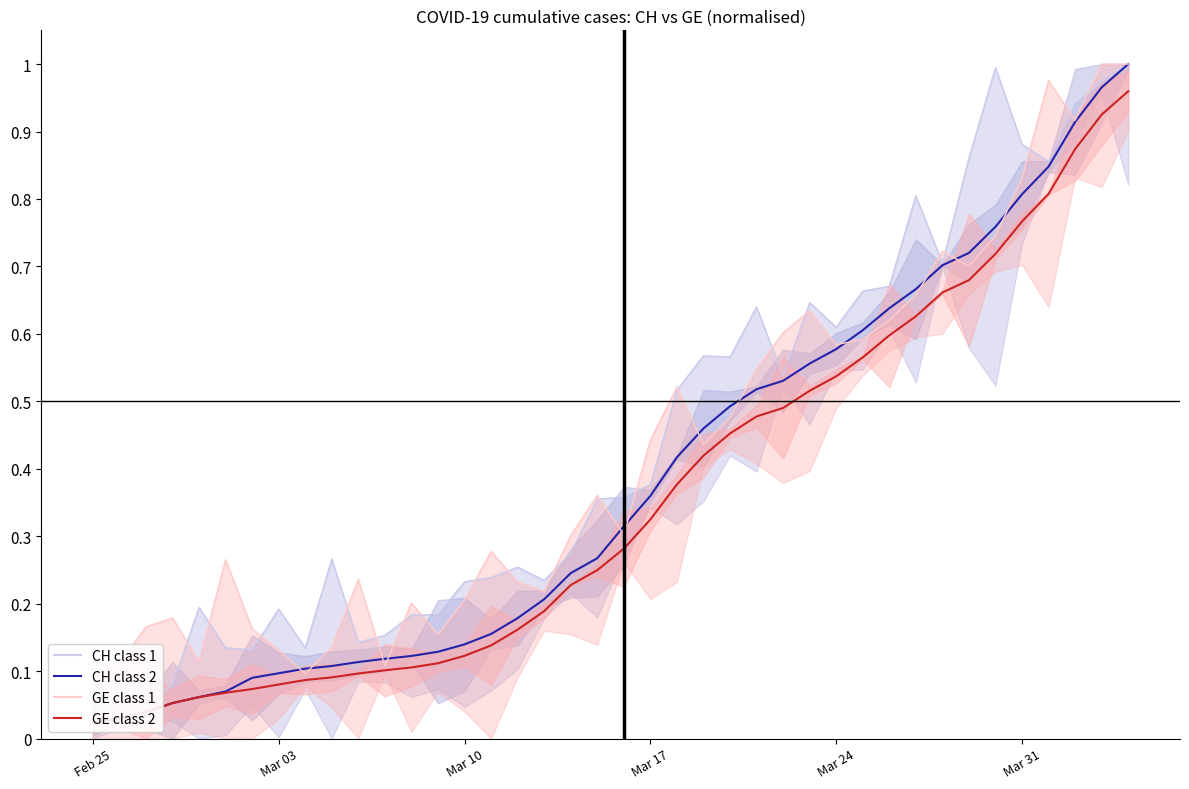

What are all the series names shown in the legend?

CH class 1, CH class 2, GE class 1, GE class 2